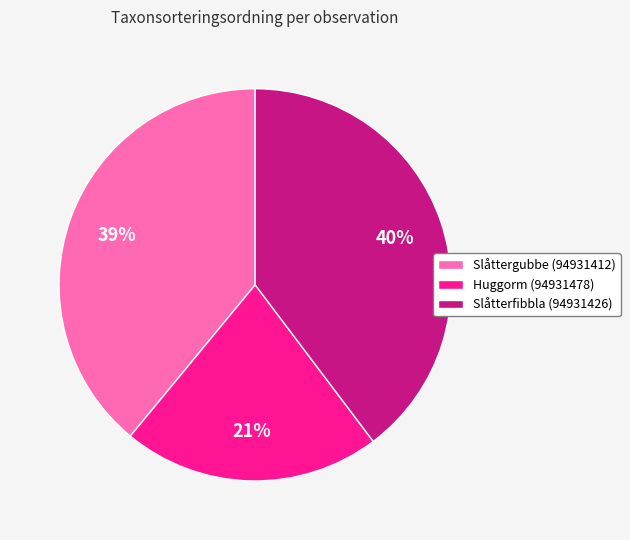

What percentage is the Slåttergubbe (94931412) slice, to the nearest percent?

39%